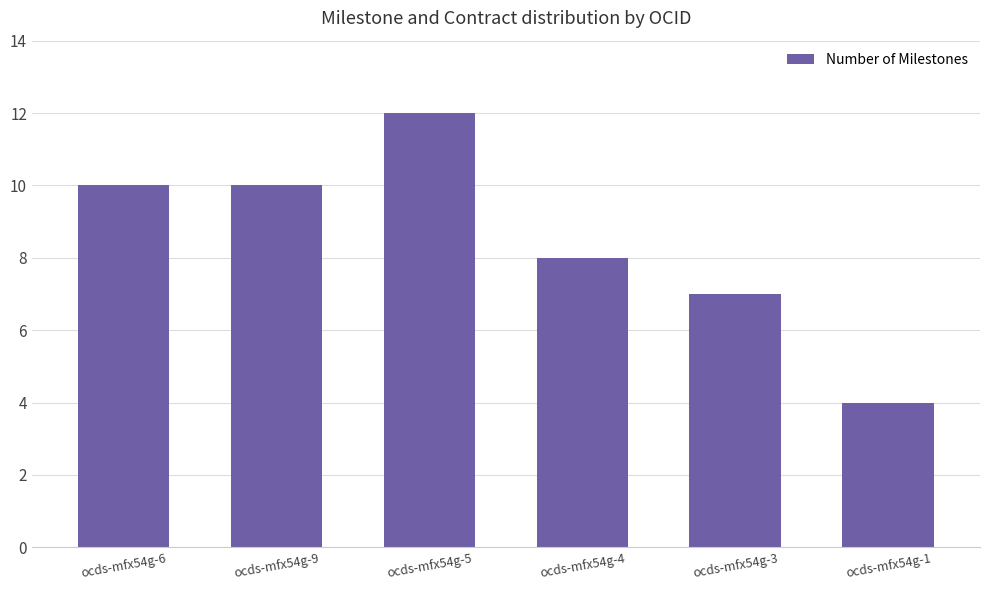

Which category has the lowest value across all series?

ocds-mfx54g-1